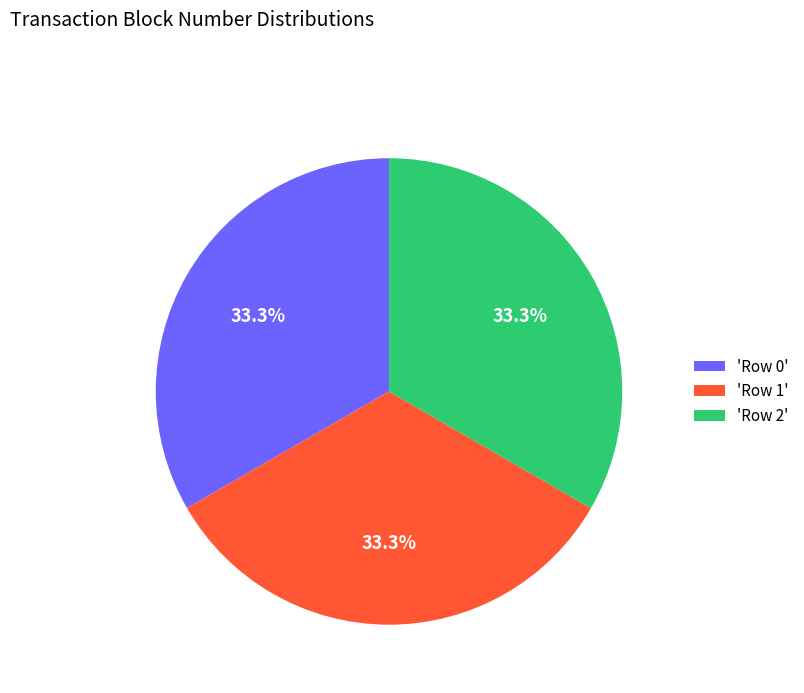

Approximately how many times larger is the value at 'Row 2' compared to 'Row 0'?

1.0